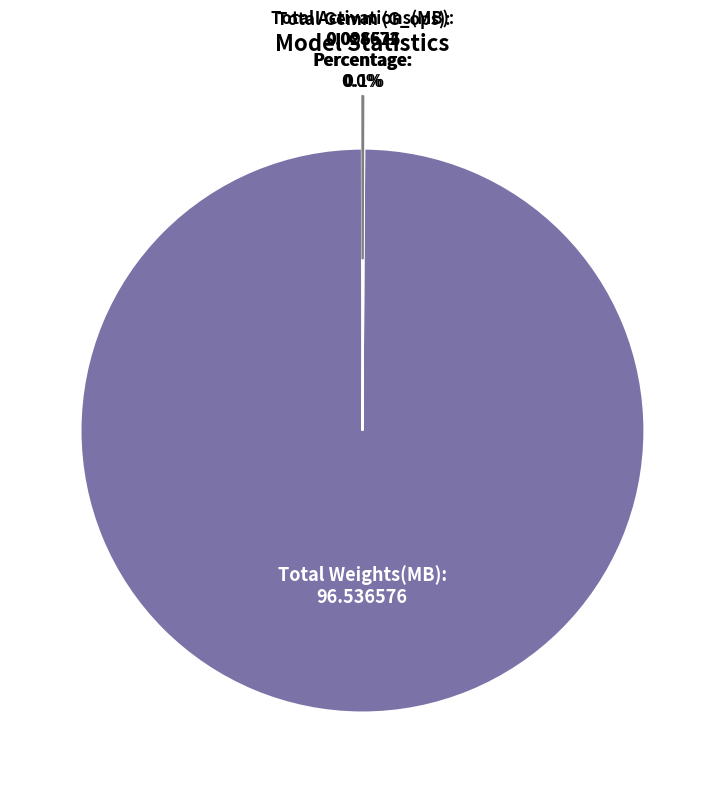

What is the largest slice in the pie chart?

Total Weights(MB):